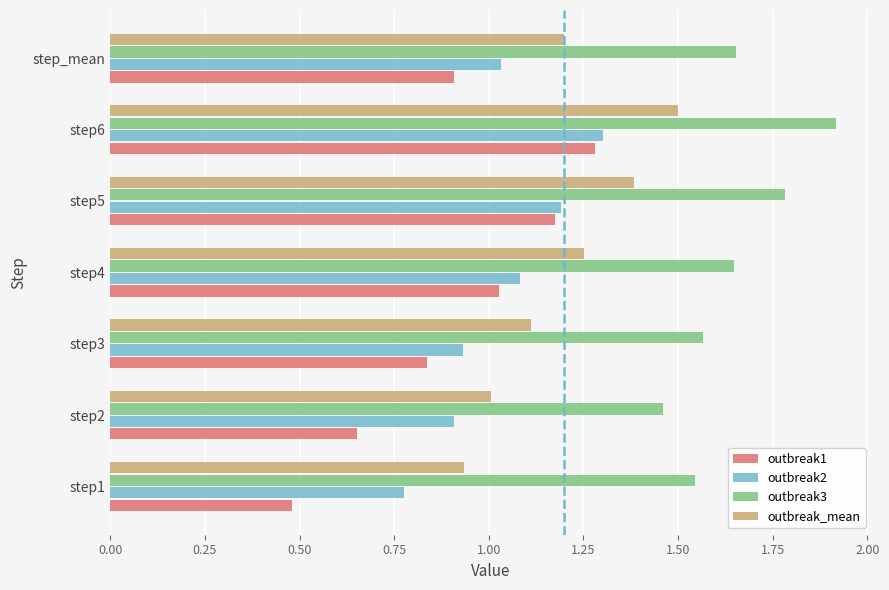

Which series has the largest total across all categories?

outbreak3